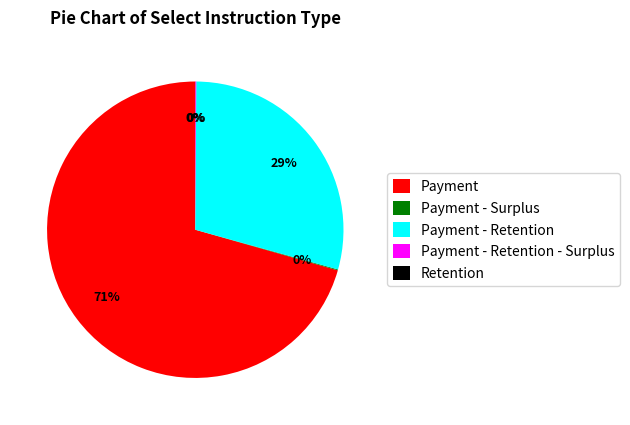

What is the largest slice in the pie chart?

Payment